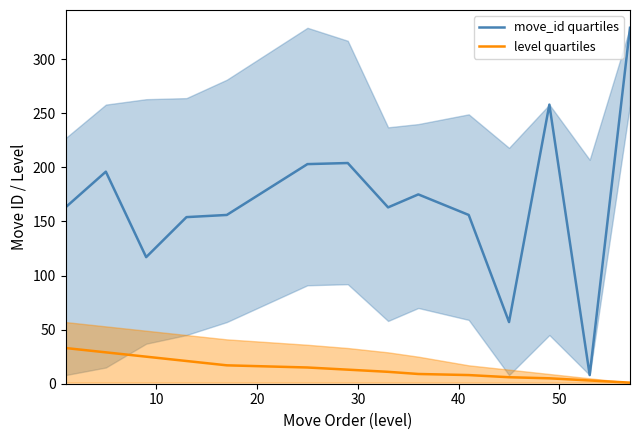

Which series has the largest total across all categories?

move_id quartiles